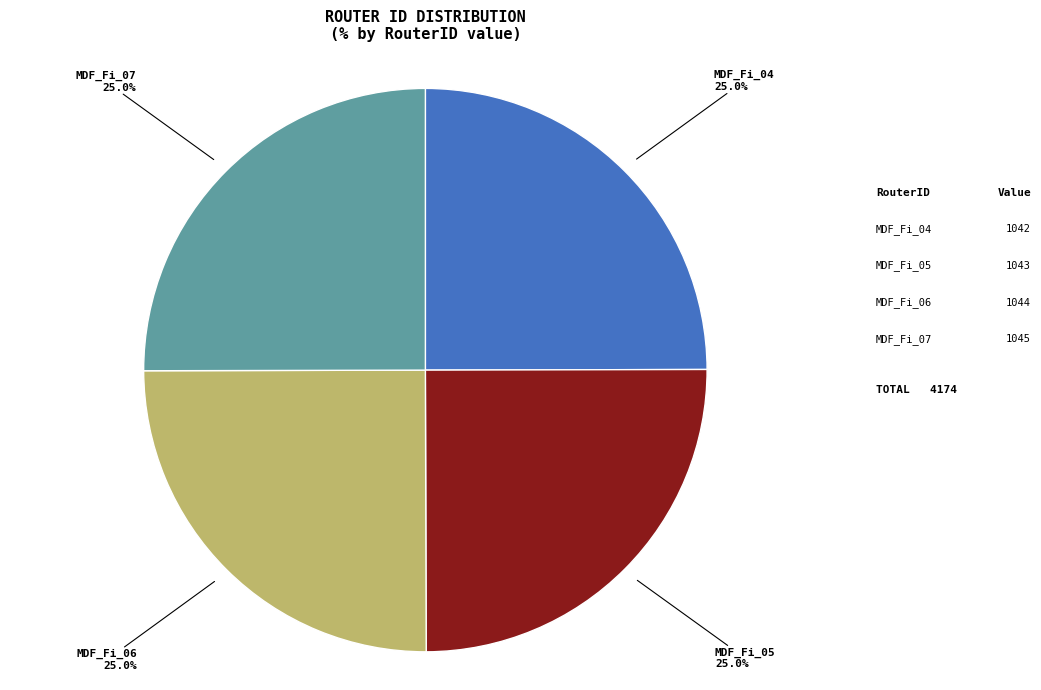

What is the ratio of the value at MDF_Fi_05 to the value at MDF_Fi_04?

1.0